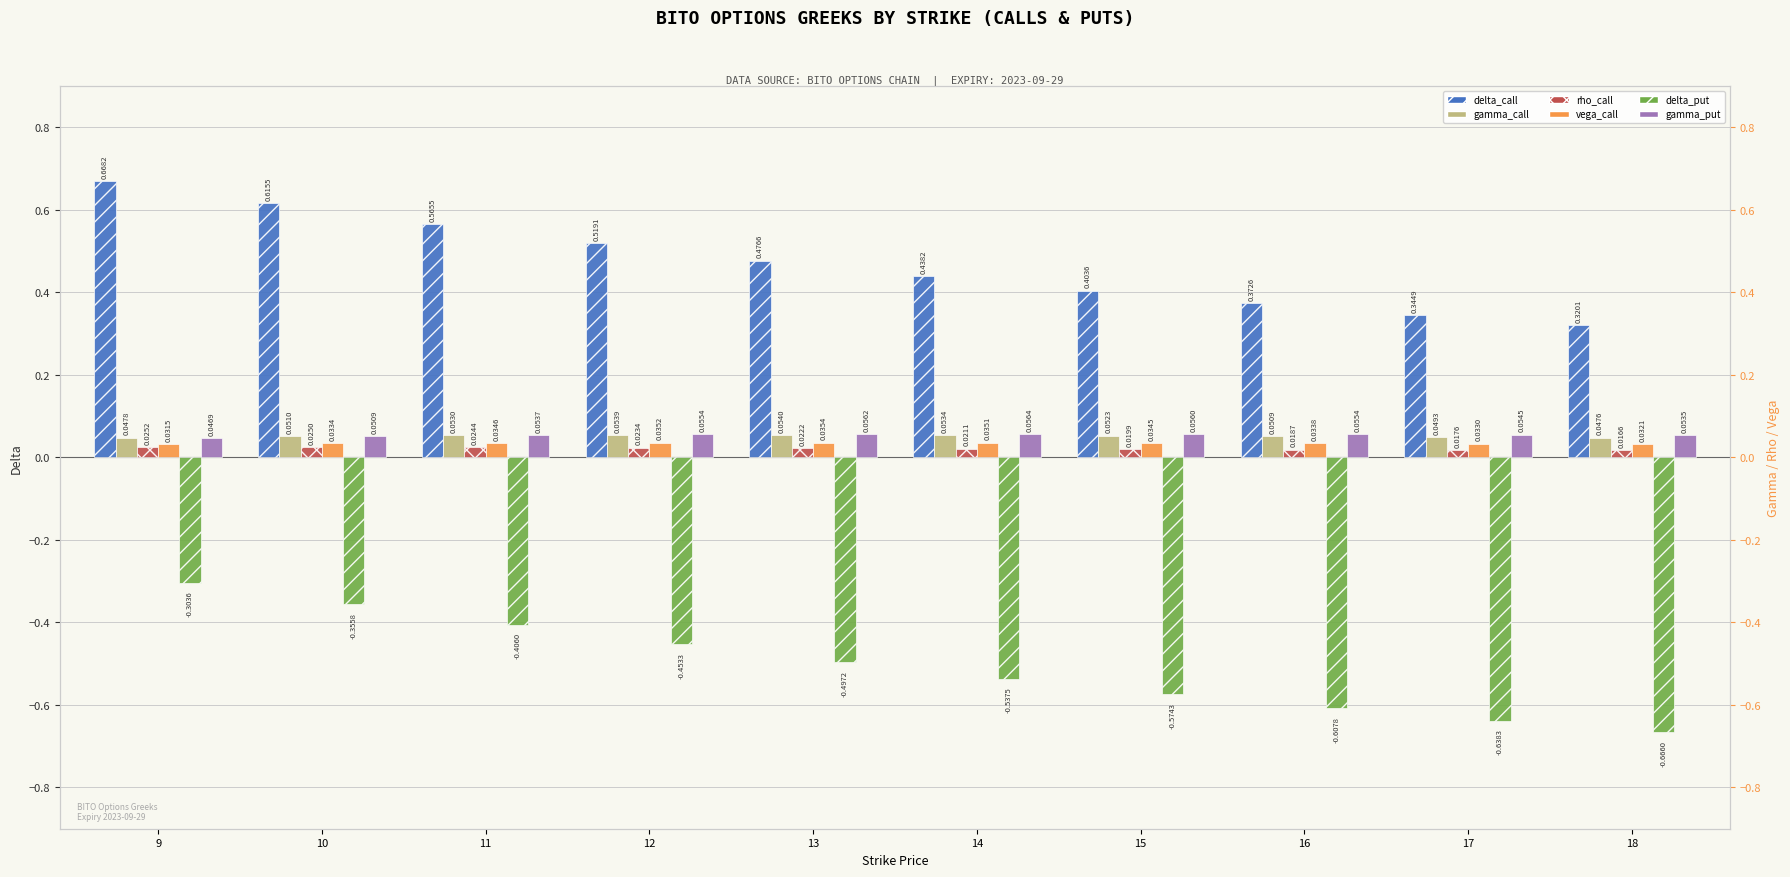

What is the difference between the highest and lowest values at 11?

1.0